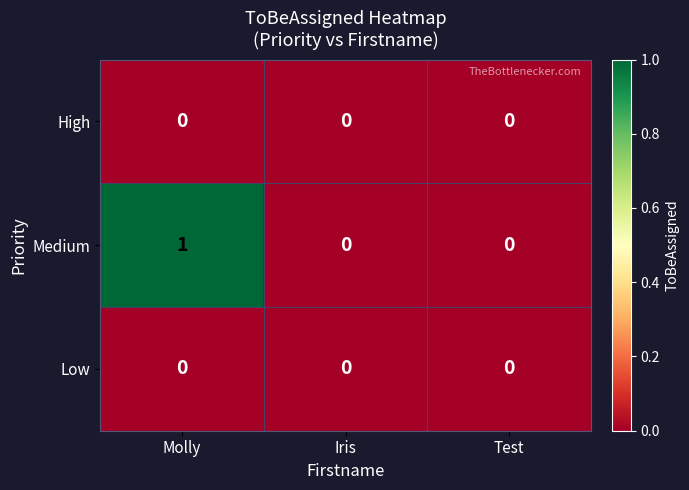

The Low series shows 0 at Iris. True or false?

True